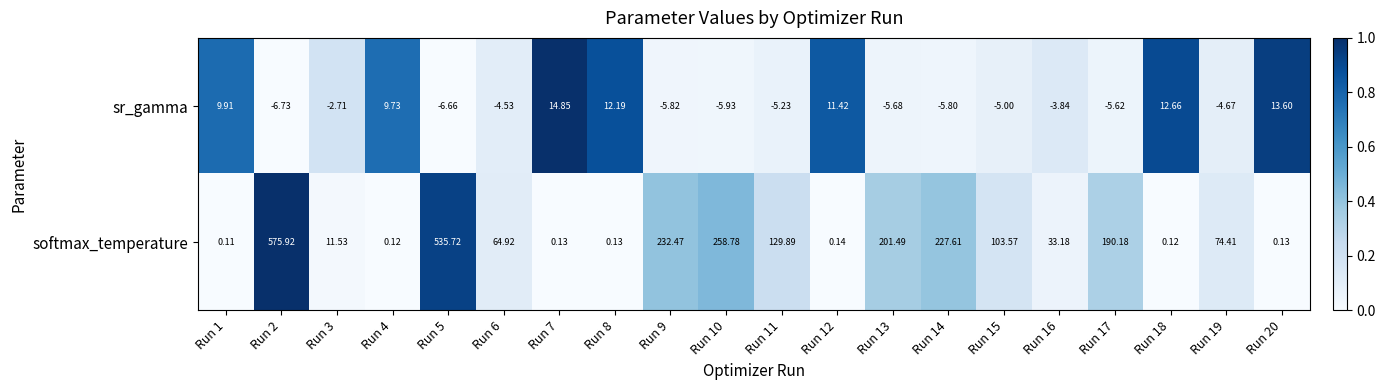

Which series has the largest total across all categories?

softmax_temperature